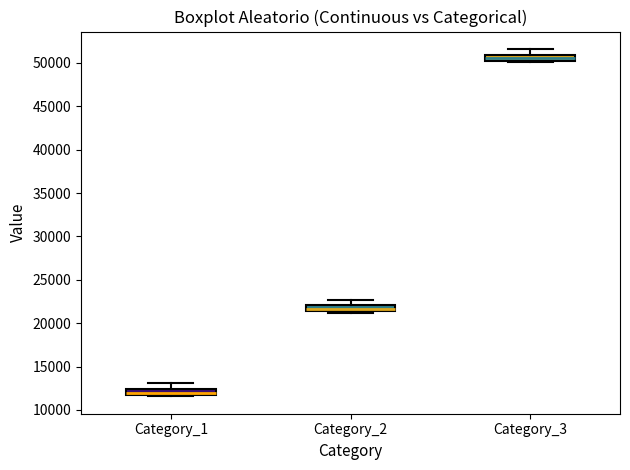

Which box's median line is the highest?

Category_3